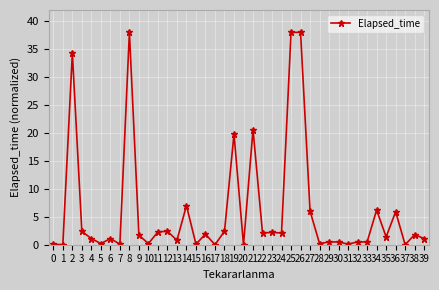

What is the value of the 39th point from the left?

1.8